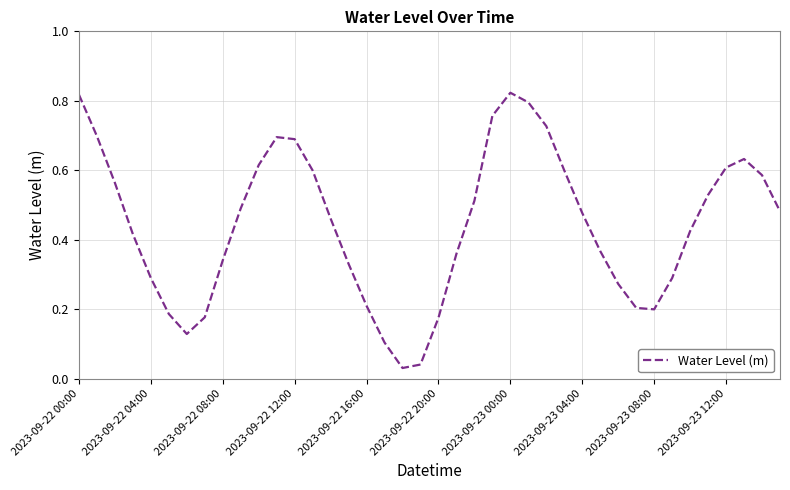

Is it true that the value at 2023-09-22 16:00 is 0.3?

False